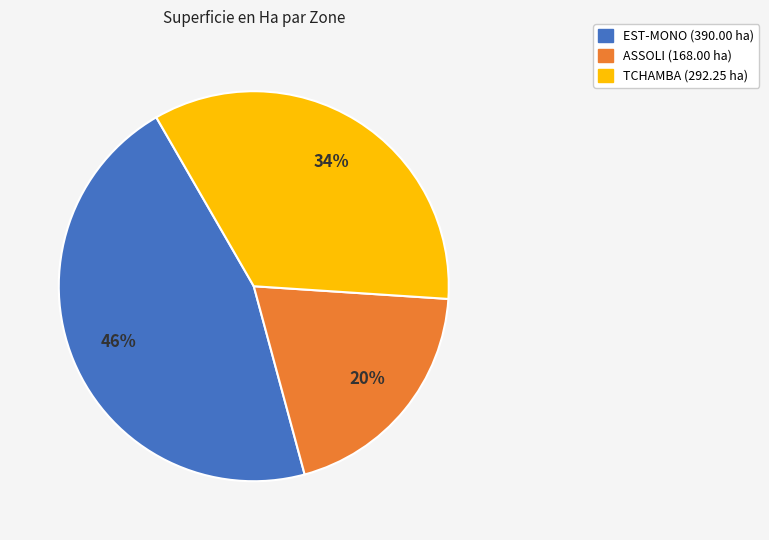

What percentage is the EST-MONO slice, to the nearest percent?

46%